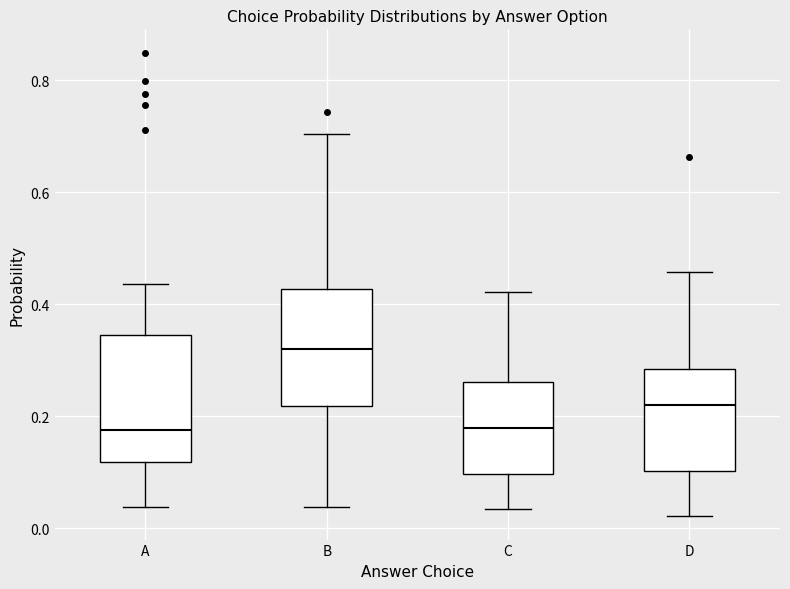

Reading left to right, transcribe this box plot: for each box, give where its median line is, the range the box spans, and where its two whiskers end, as read against the y-axis. The values are not printed on the chart, so give them approximately, as read against the axis.

A: median 0.18, box 0.12 to 0.34, whiskers 0.04 to 0.44
B: median 0.32, box 0.22 to 0.42, whiskers 0.04 to 0.70
C: median 0.18, box 0.10 to 0.26, whiskers 0.04 to 0.42
D: median 0.22, box 0.10 to 0.28, whiskers 0.02 to 0.46